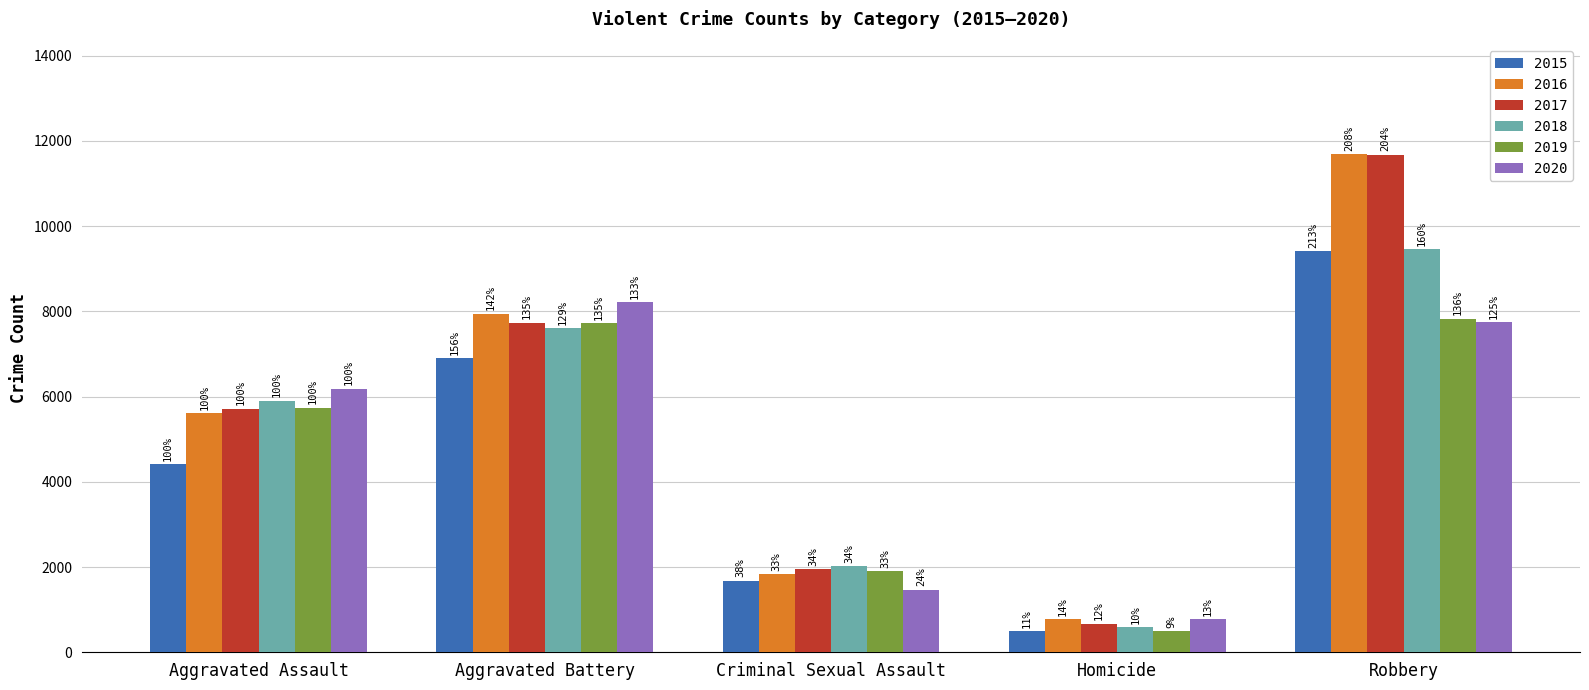

What are all the series names shown in the legend?

2015, 2016, 2017, 2018, 2019, 2020